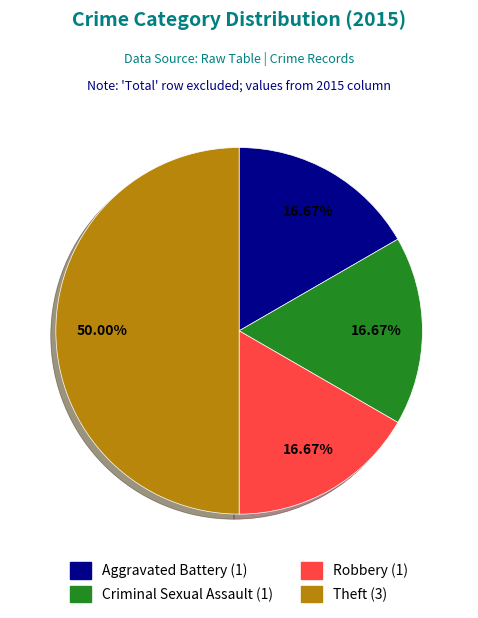

True or false: Aggravated Battery accounts for 17% of the total.

True